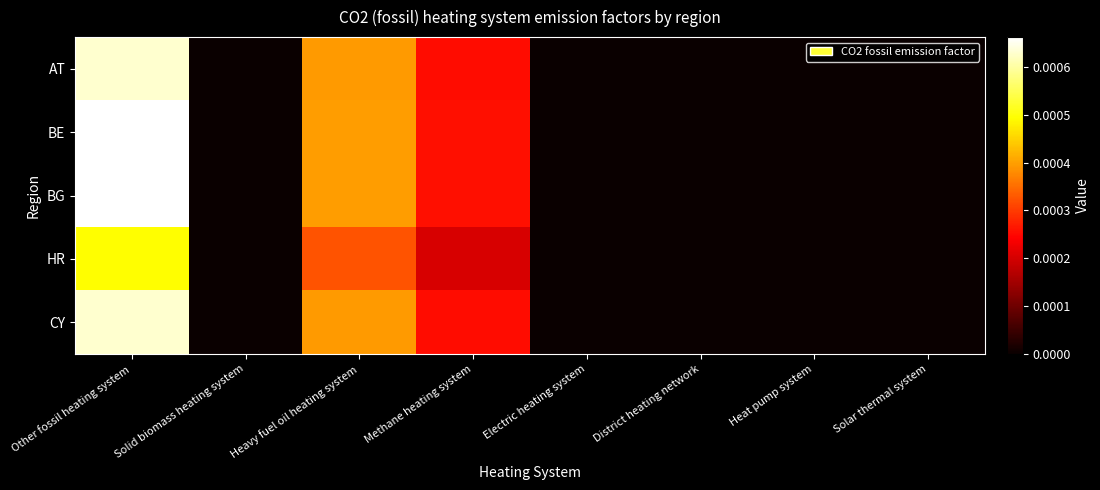

Count the number of data series in this chart.

5